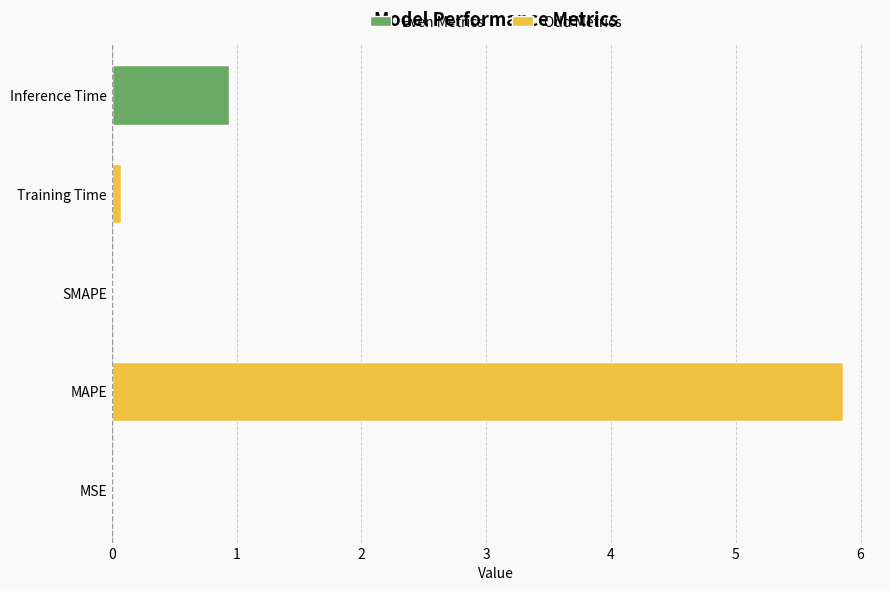

What are all the series names shown in the legend?

Even Metrics, Odd Metrics